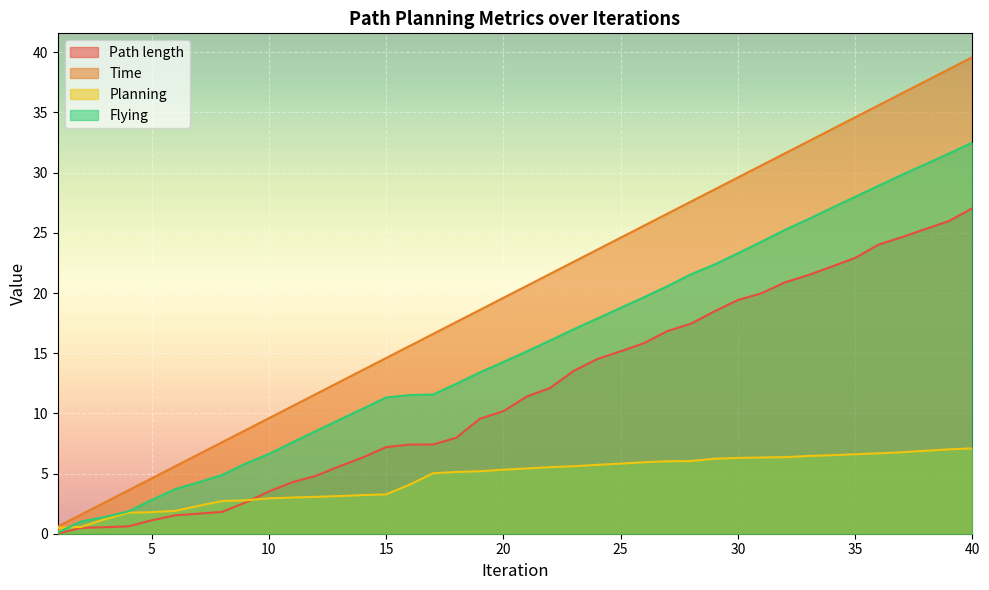

Reading left to right, what are all the values shown in this chart?

Path length: 0.0	0.5	0.5	0.6	1.1	1.5	1.7	1.8	2.6	3.5	4.3	4.8	5.6	6.3	7.2	7.4	7.4	8.0	9.6	10.2	11.4	12.1	13.5	14.5	15.2	15.8	16.8	17.4	18.5	19.4	20.0	20.9	21.5	22.2	22.9	24.0	24.6	25.3	26.0	27.0
Time: 0.6	1.6	2.6	3.6	4.6	5.6	6.6	7.6	8.6	9.6	10.6	11.6	12.6	13.6	14.6	15.6	16.6	17.6	18.6	19.6	20.6	21.6	22.6	23.6	24.6	25.6	26.6	27.6	28.6	29.6	30.6	31.6	32.6	33.6	34.6	35.6	36.6	37.6	38.6	39.6
Planning: 0.5	0.6	1.2	1.7	1.8	1.9	2.3	2.7	2.8	2.9	3.0	3.1	3.1	3.2	3.3	4.1	5.0	5.1	5.2	5.3	5.4	5.5	5.6	5.7	5.8	5.9	6.0	6.0	6.2	6.3	6.3	6.4	6.5	6.5	6.6	6.7	6.8	6.9	7.0	7.1
Flying: 0.1	1.0	1.4	1.8	2.8	3.7	4.3	4.9	5.8	6.6	7.6	8.5	9.5	10.4	11.3	11.5	11.6	12.5	13.4	14.3	15.1	16.1	17.0	17.9	18.8	19.6	20.6	21.6	22.4	23.3	24.3	25.2	26.1	27.1	28.0	28.9	29.8	30.7	31.6	32.5